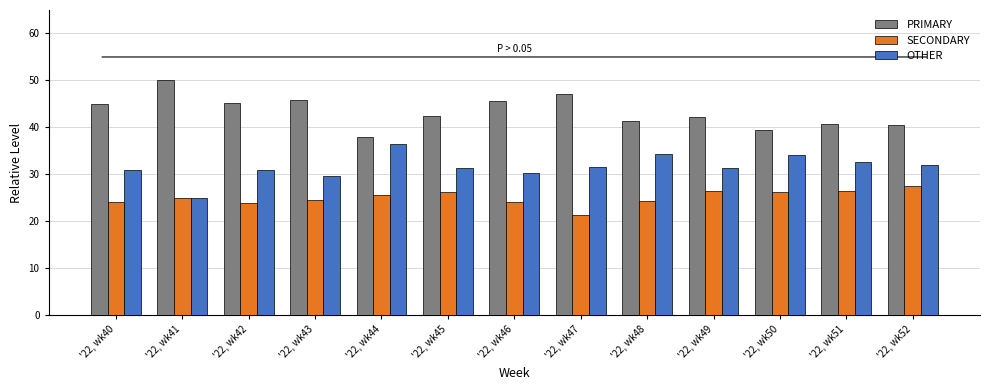

True or false: OTHER has a value of 54.1 at '22, wk49.

False